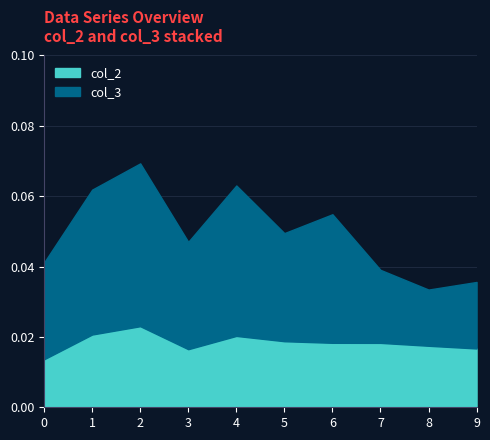

Between 6 and 9, which is larger?

6